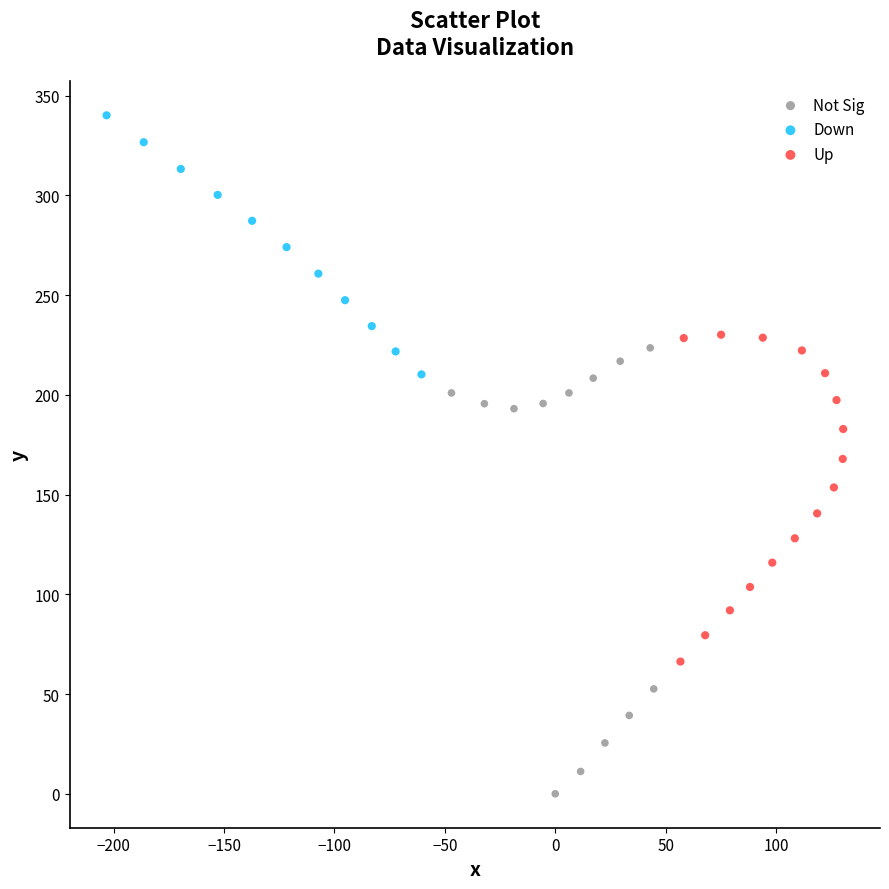

What are all the series names shown in the legend?

Not Sig, Down, Up